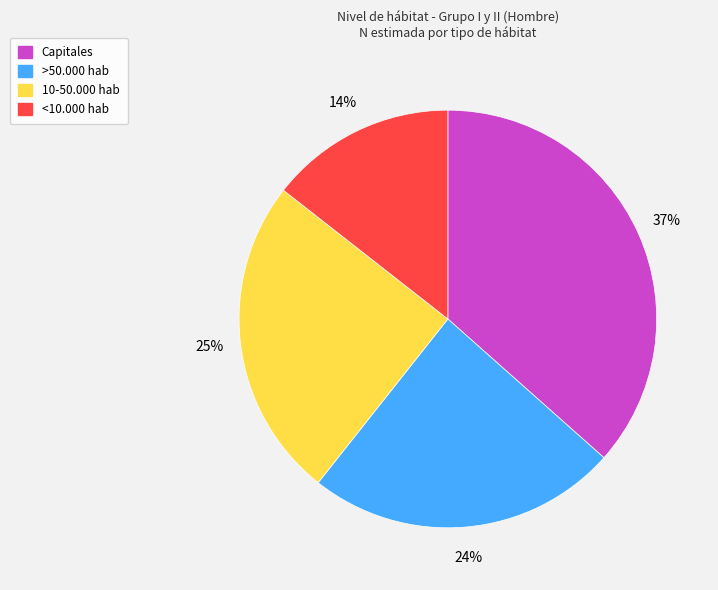

Count the number of slices in the pie.

4